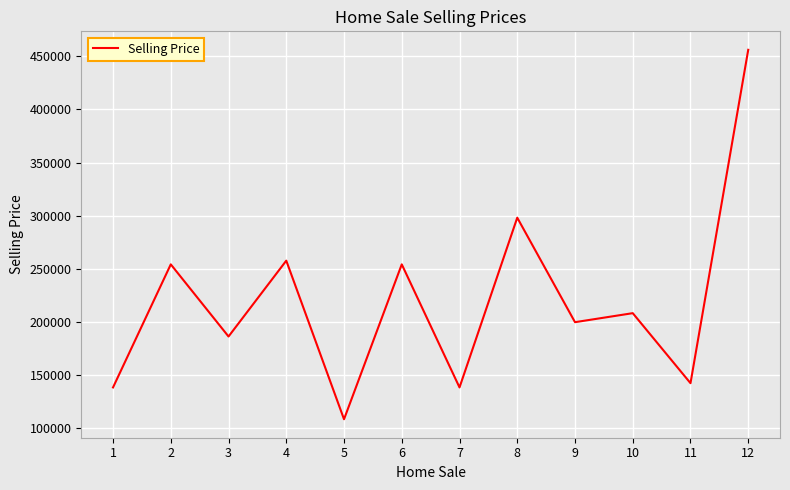

Which has a higher value, 3 or 10?

10